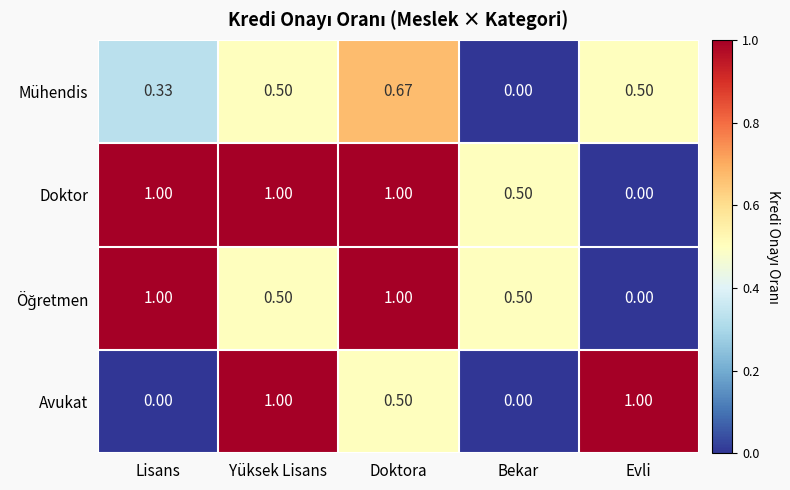

At which label is Doktor closest to 0?

Evli